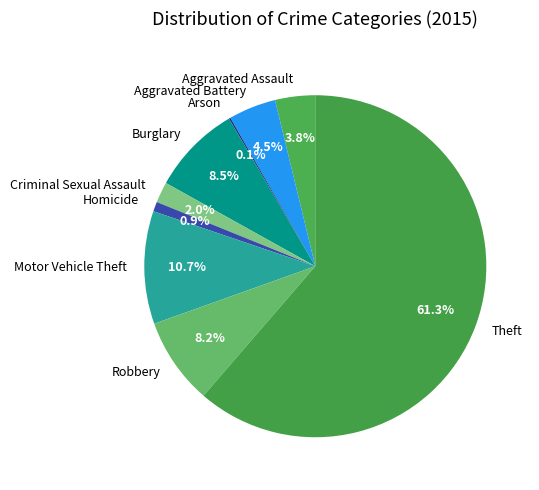

Is the sum of Aggravated Assault and Theft greater than half?

Yes